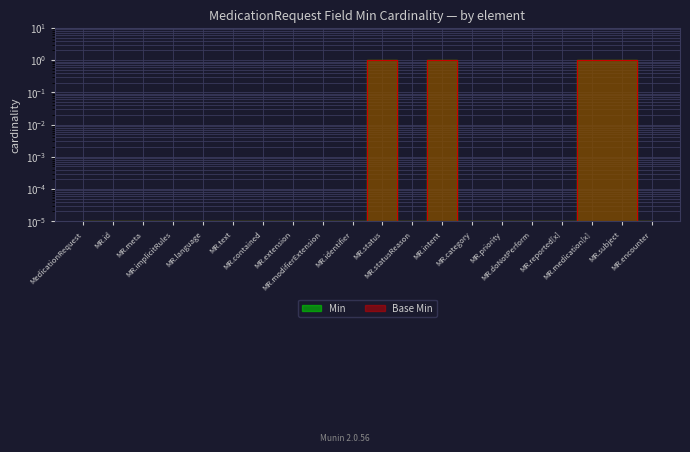

Is the value of Base Min at MR.extension greater than the value of Min at MR.language?

No